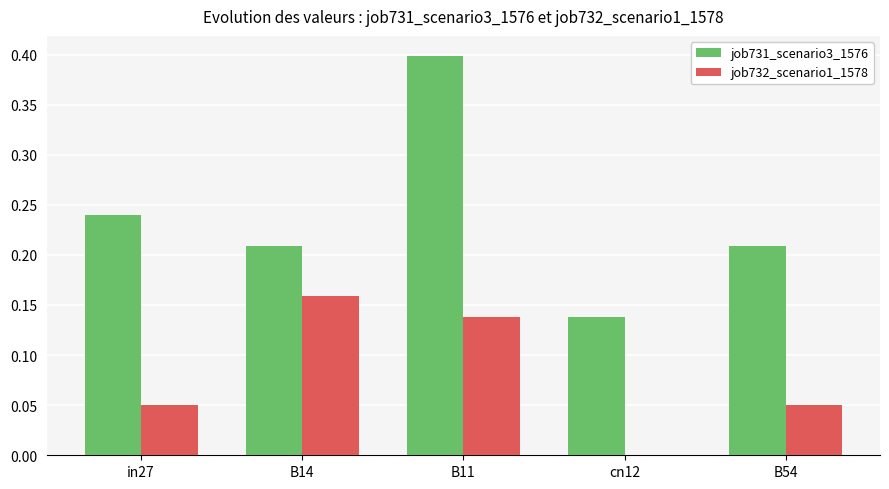

How many groups of bars are there?

5